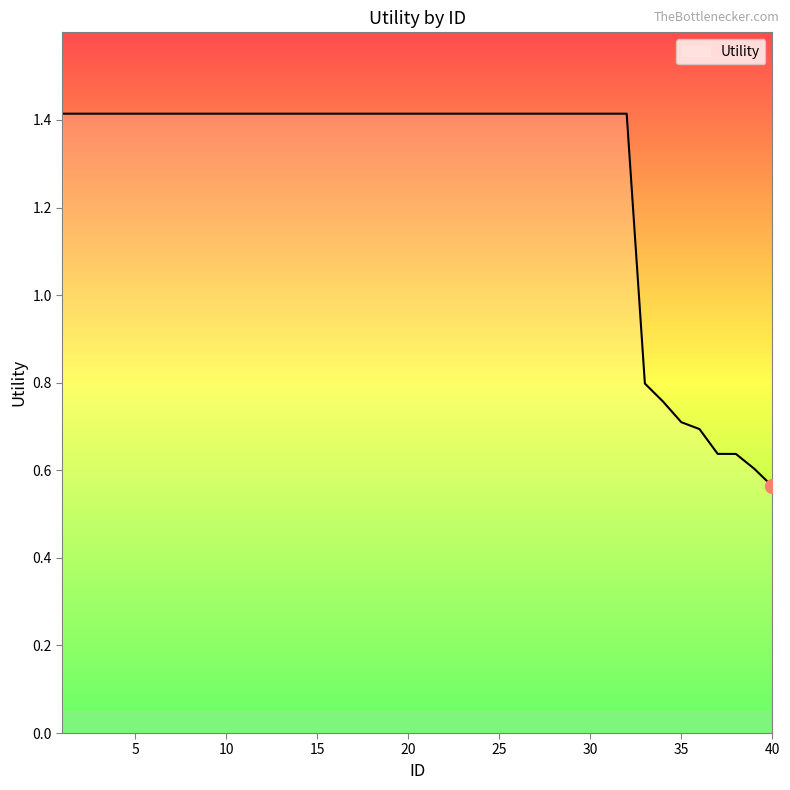

What is the maximum value shown in the chart?

1.4